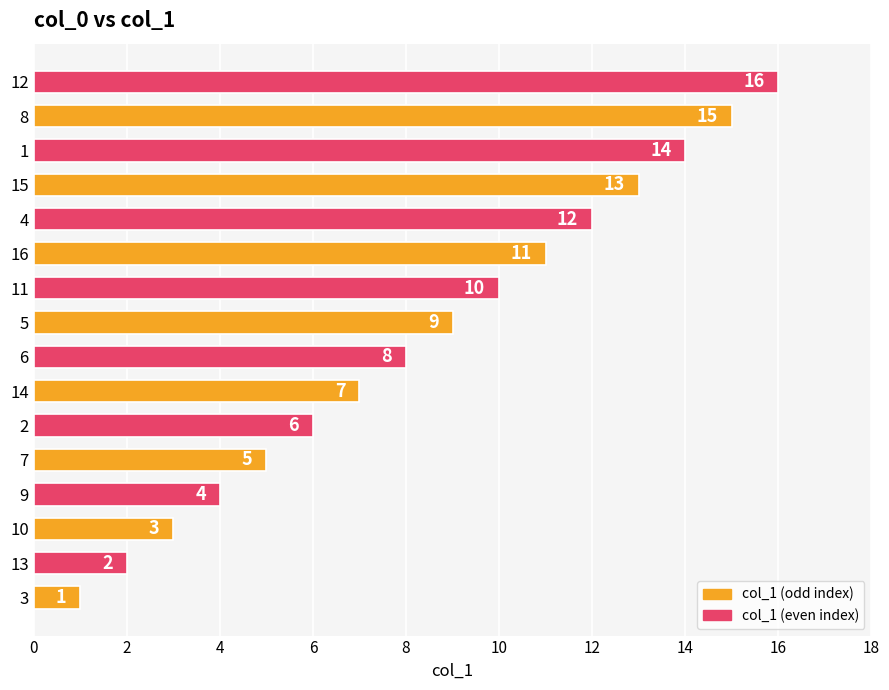

How many categories are shown in the chart?

16